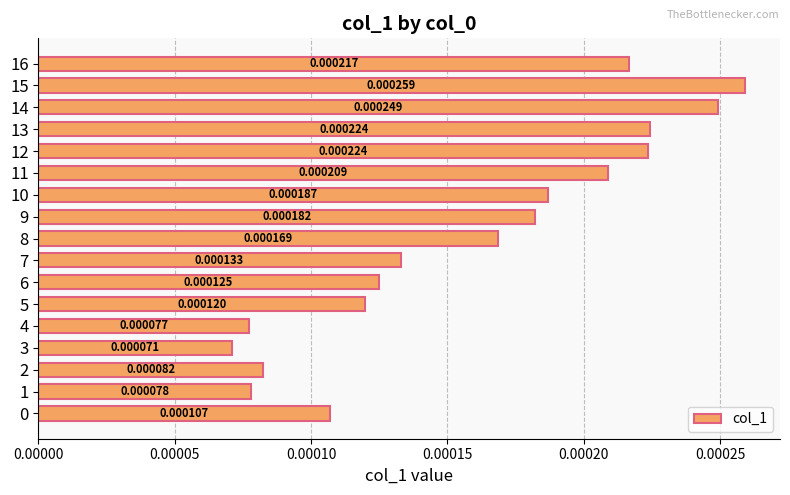

Does the chart contain any negative values?

No